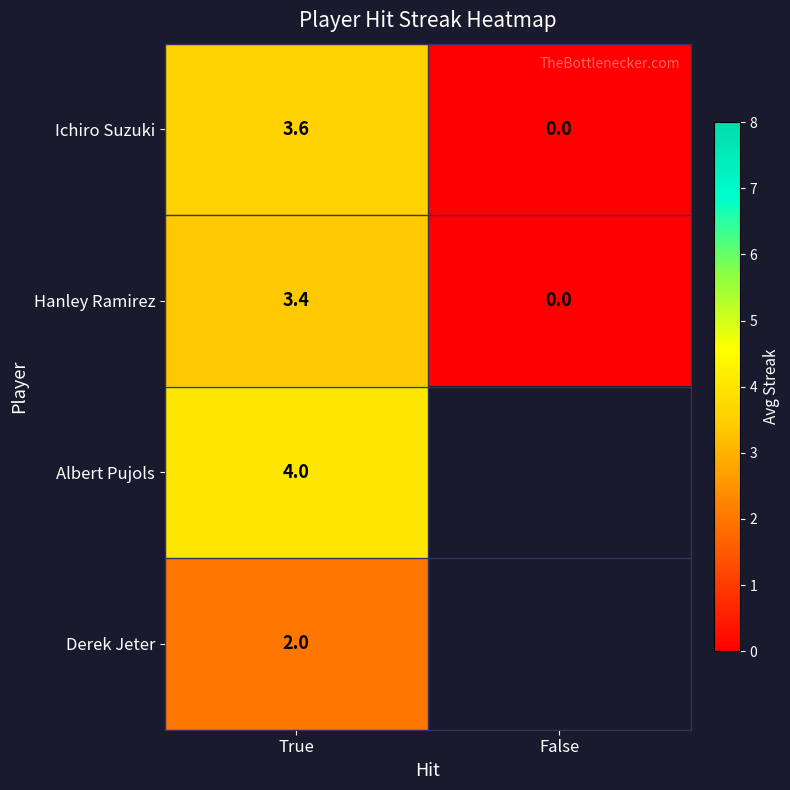

At which label does Hanley Ramirez reach its peak?

True